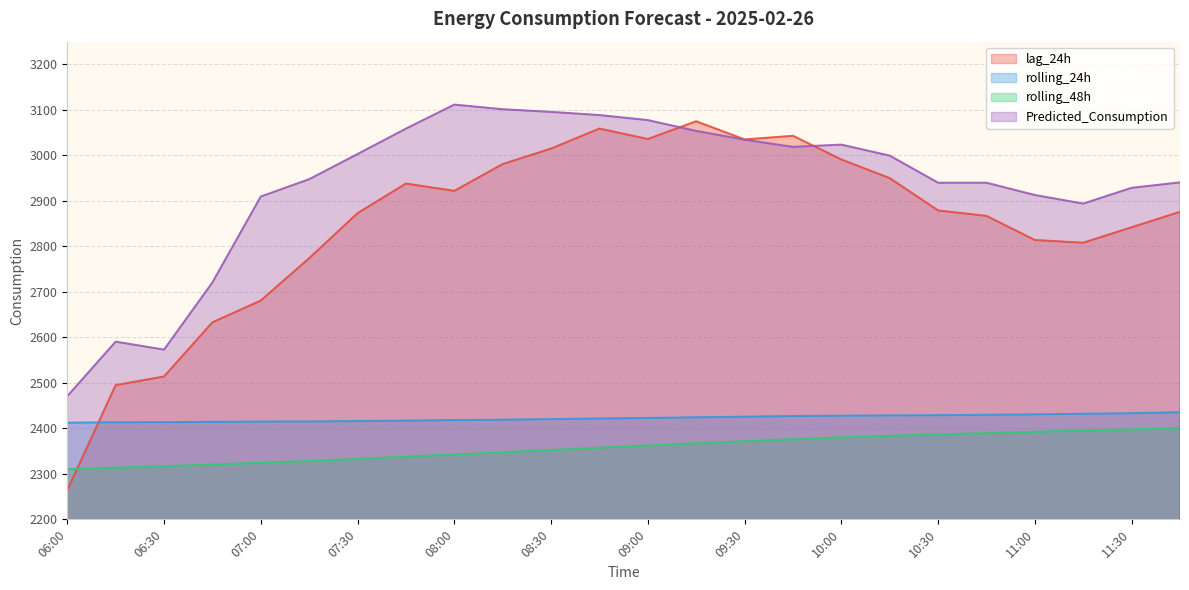

Is the value of Predicted_Consumption at 09:00 greater than the value of rolling_24h at 09:30?

Yes